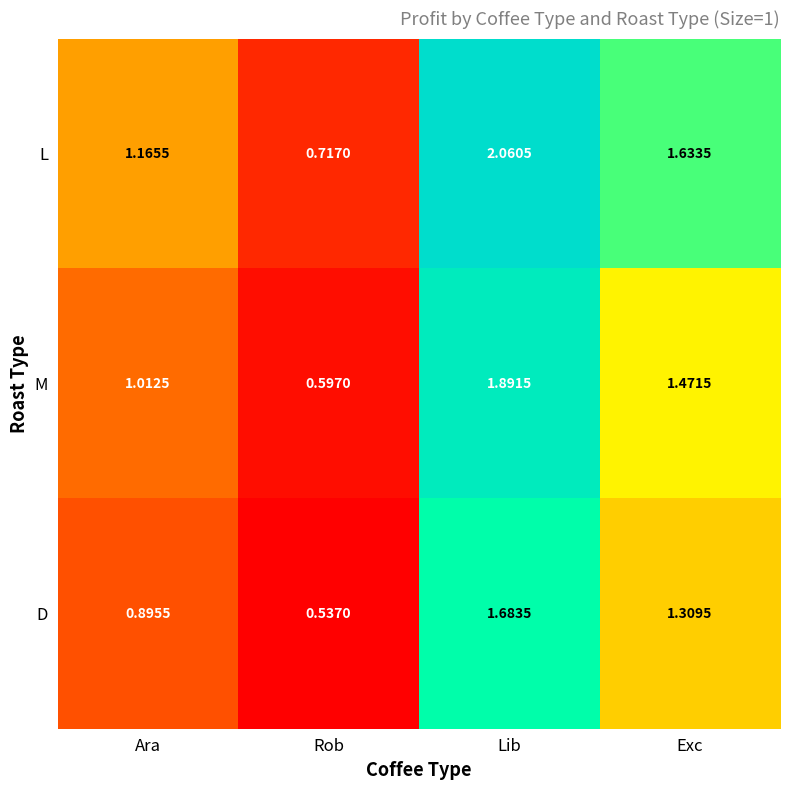

Which series has the widest spread of values?

L